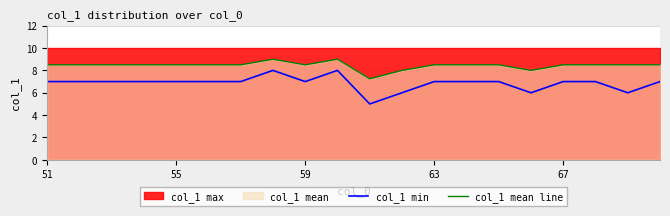

True or false: col_1 mean line and col_1 min cross at least once.

False